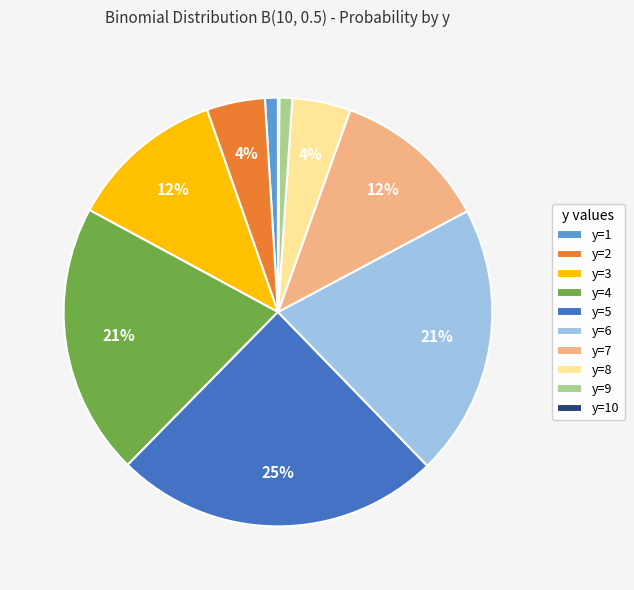

Is there a majority slice in this chart?

No